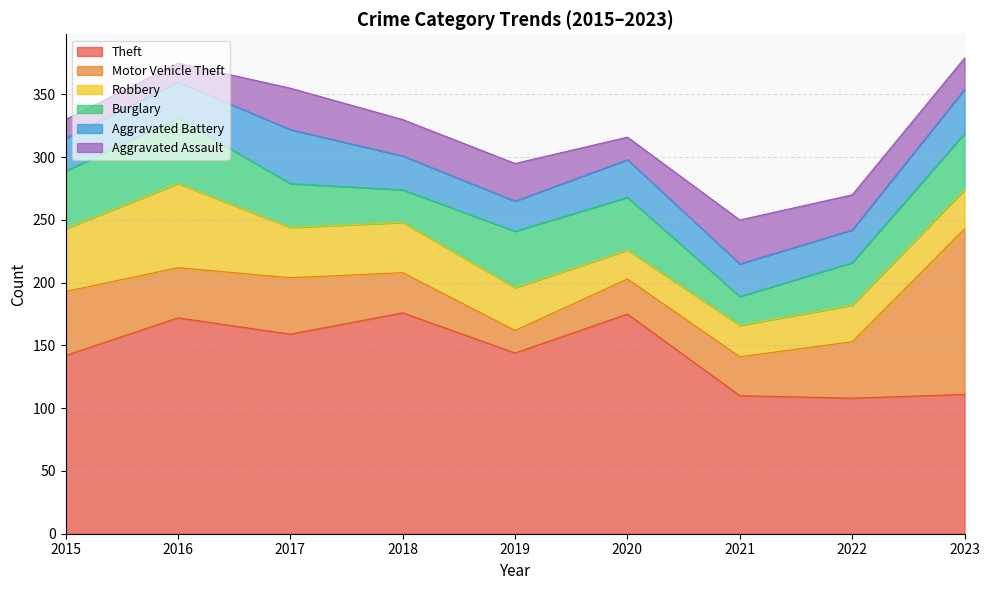

Reading left to right, extract all data points from this chart.

Theft: 142	172	159	176	144	175	110	108	111
Motor Vehicle Theft: 51	40	45	32	18	28	31	45	132
Robbery: 50	67	40	40	34	23	25	29	31
Burglary: 46	52	35	26	45	42	23	34	45
Aggravated Battery: 26	29	43	27	24	30	26	26	35
Aggravated Assault: 15	15	33	29	30	18	35	28	25